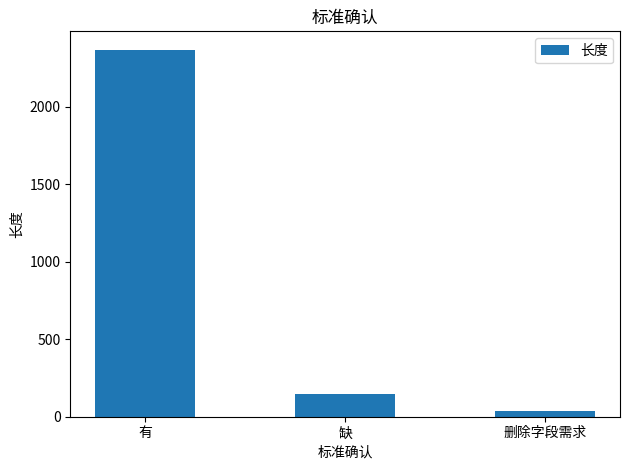

Between 缺 and 有, which is larger?

有